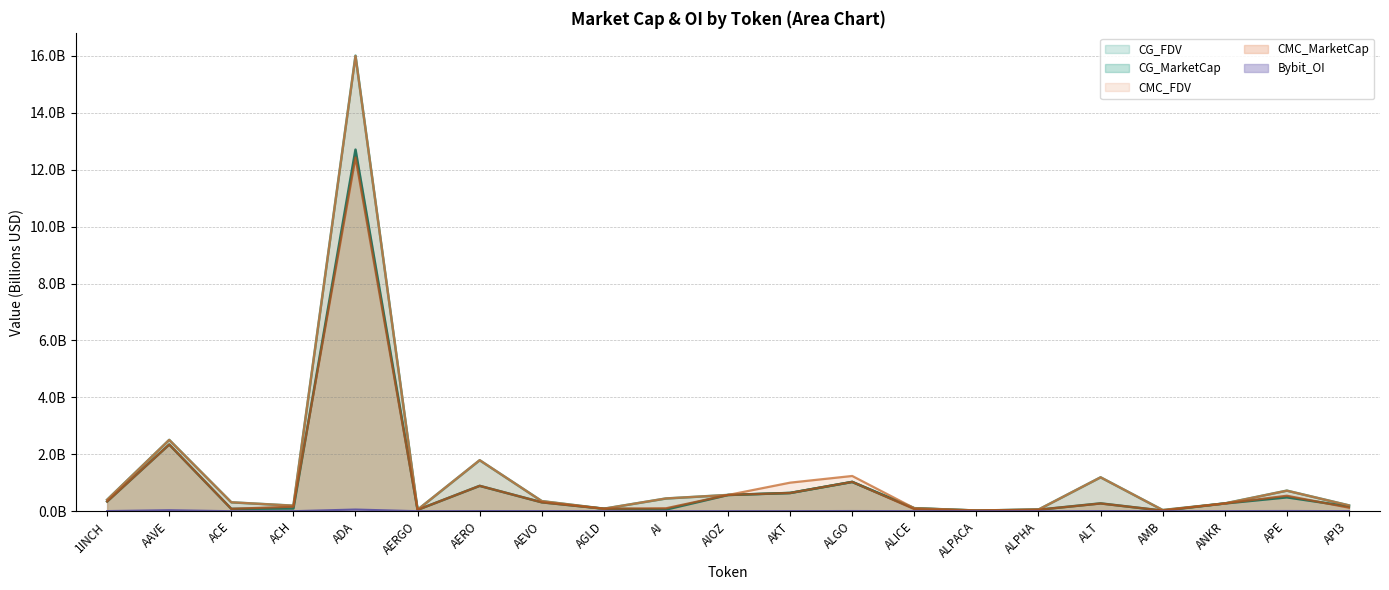

At which label does CMC_FDV reach its peak?

ADA